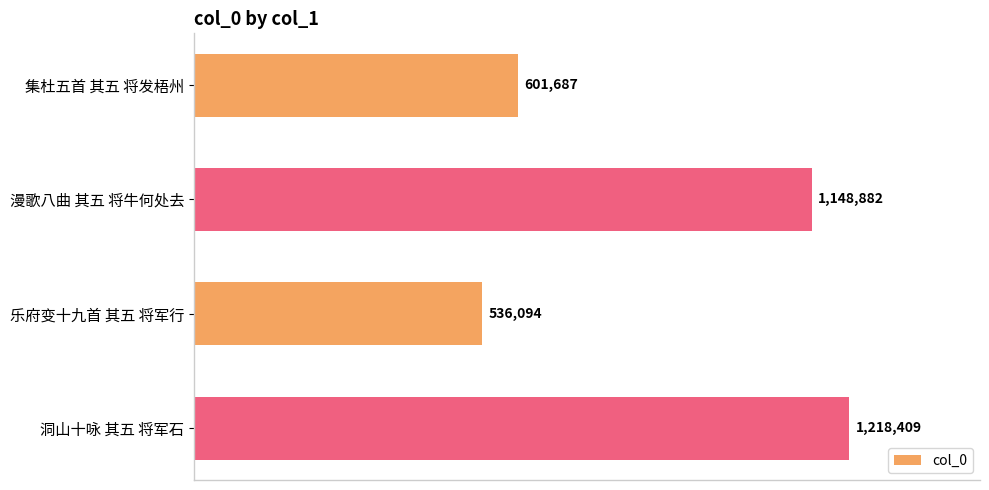

Does the chart contain any negative values?

No